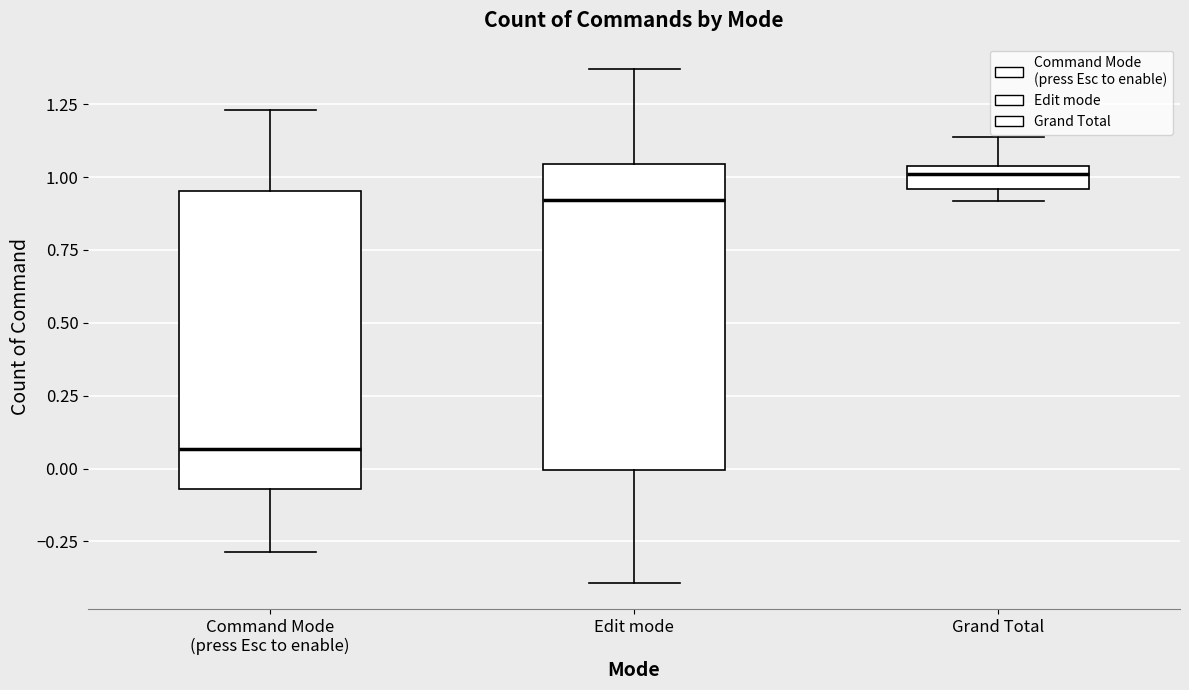

Reading left to right, transcribe this box plot: for each box, give where its median line is, the range the box spans, and where its two whiskers end, as read against the y-axis. The values are not printed on the chart, so give them approximately, as read against the axis.

Command Mode (press Esc to enable): median 0.05, box -0.05 to 0.95, whiskers -0.30 to 1.25
Edit mode: median 0.90, box 0.00 to 1.05, whiskers -0.40 to 1.35
Grand Total: median 1.00, box 0.95 to 1.05, whiskers 0.90 to 1.15